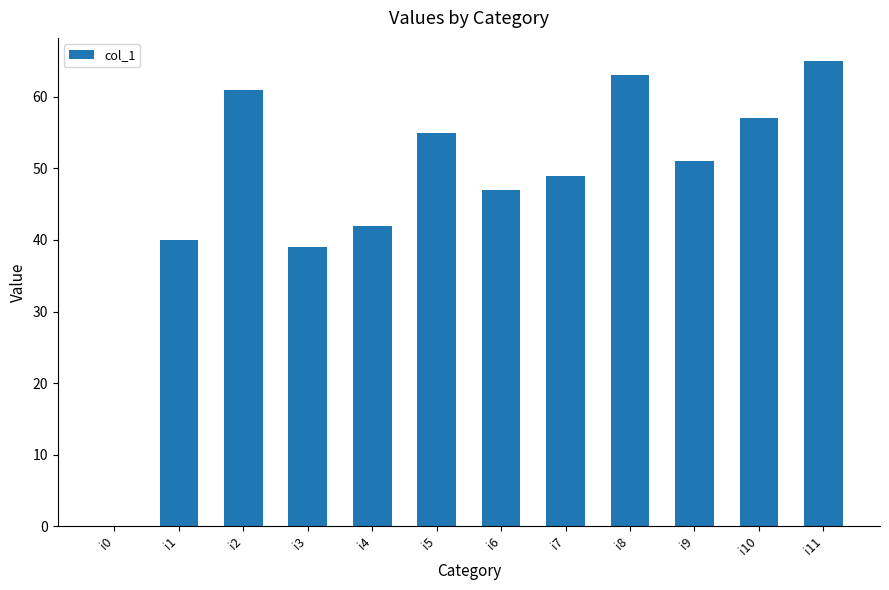

Reading left to right, extract all data points from this chart.

0	40	61	39	42	55	47	49	63	51	57	65